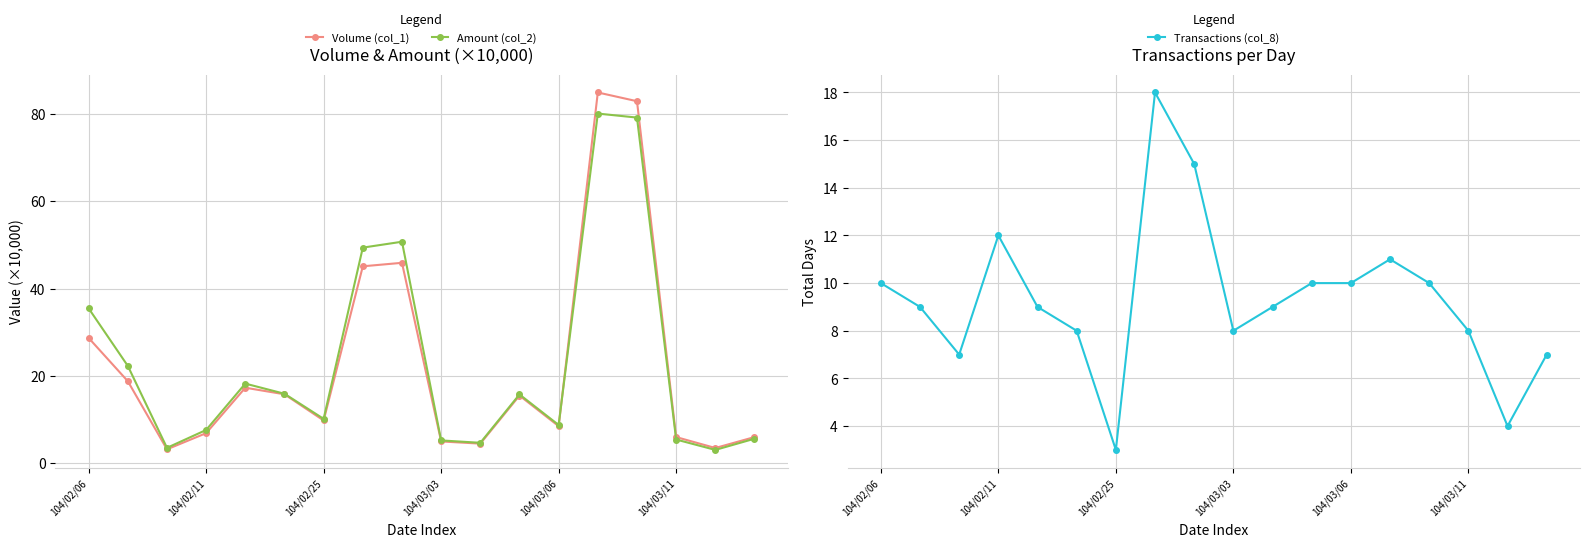

What is the difference between the highest and lowest values at 16?

0.9